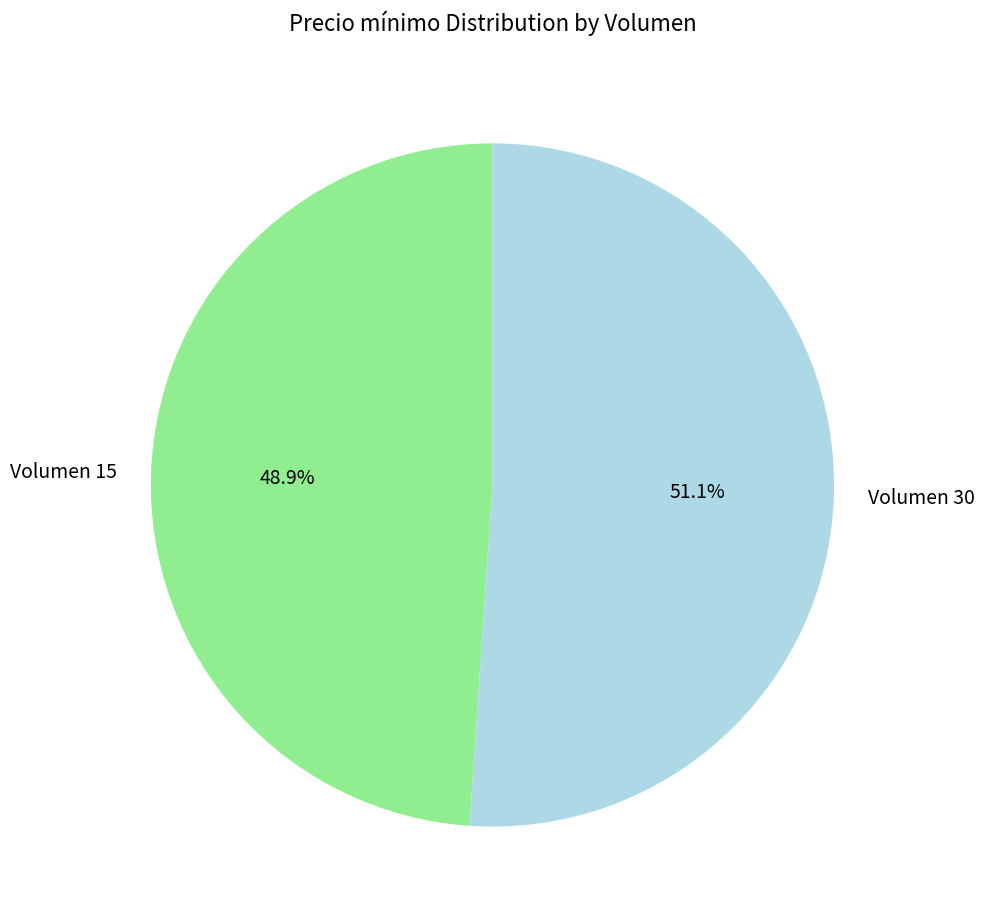

How many slices are in this pie chart?

2